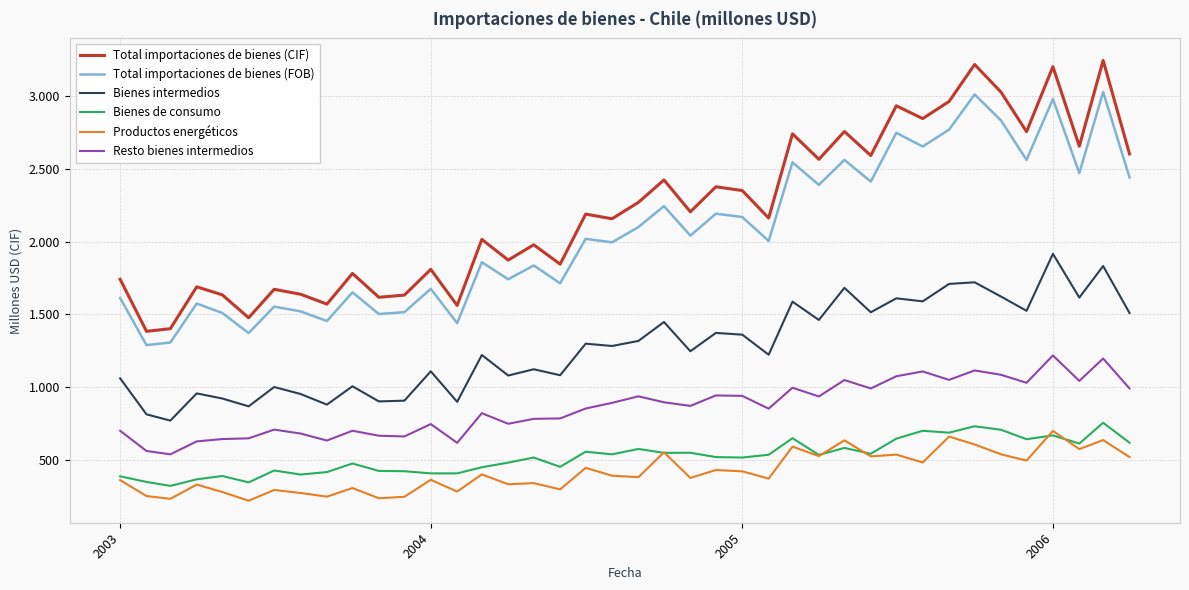

Does the chart have visible grid lines?

Yes